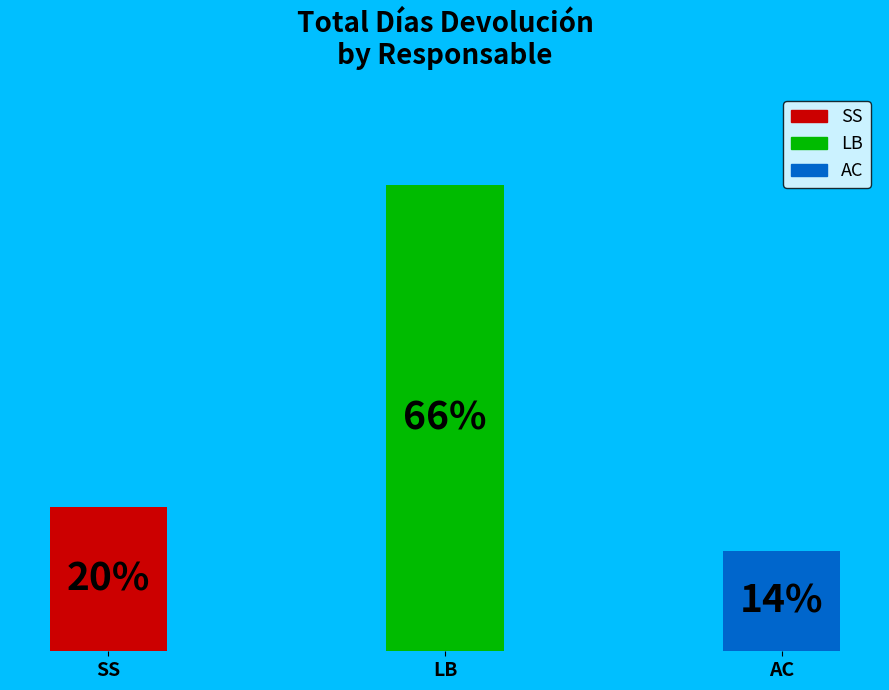

The LB slice represents 14% of the pie. True or false?

False